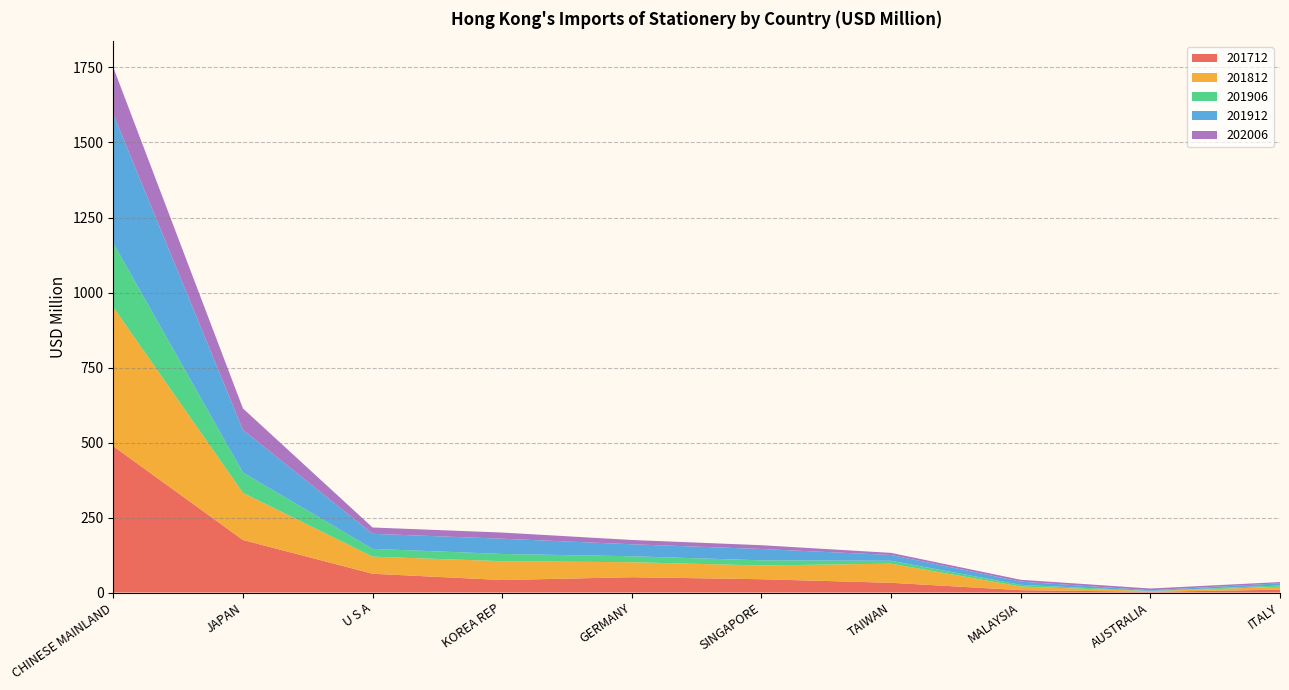

Reading left to right, what are all the values shown in this chart?

201712: CHINESE MAINLAND=487.8	JAPAN=175.1	U S A=62.6	KOREA REP=41.7	GERMANY=51.0	SINGAPORE=44.3	TAIWAN=32.5	MALAYSIA=7.9	AUSTRALIA=2.4	ITALY=9.5
201812: CHINESE MAINLAND=463.2	JAPAN=157.2	U S A=57.0	KOREA REP=62.8	GERMANY=49.9	SINGAPORE=45.9	TAIWAN=63.6	MALAYSIA=12.1	AUSTRALIA=2.0	ITALY=9.6
201906: CHINESE MAINLAND=213.3	JAPAN=67.5	U S A=26.0	KOREA REP=24.1	GERMANY=19.9	SINGAPORE=17.1	TAIWAN=9.8	MALAYSIA=5.6	AUSTRALIA=1.0	ITALY=4.5
201912: CHINESE MAINLAND=430.0	JAPAN=142.2	U S A=50.1	KOREA REP=50.8	GERMANY=39.9	SINGAPORE=37.8	TAIWAN=19.3	MALAYSIA=10.8	AUSTRALIA=2.1	ITALY=7.2
202006: CHINESE MAINLAND=156.0	JAPAN=71.6	U S A=21.0	KOREA REP=20.5	GERMANY=14.3	SINGAPORE=12.6	TAIWAN=7.0	MALAYSIA=6.1	AUSTRALIA=5.9	ITALY=4.1